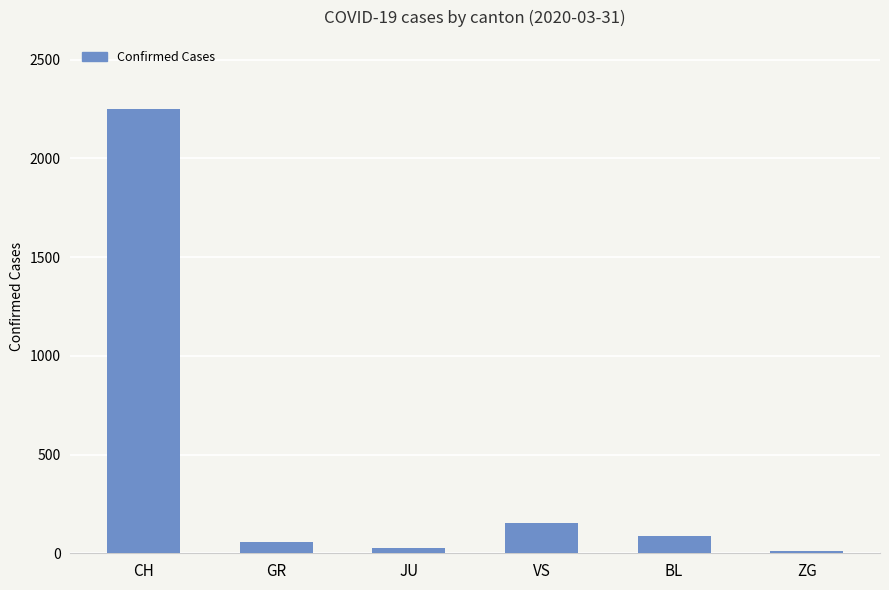

What position from the left is VS?

4